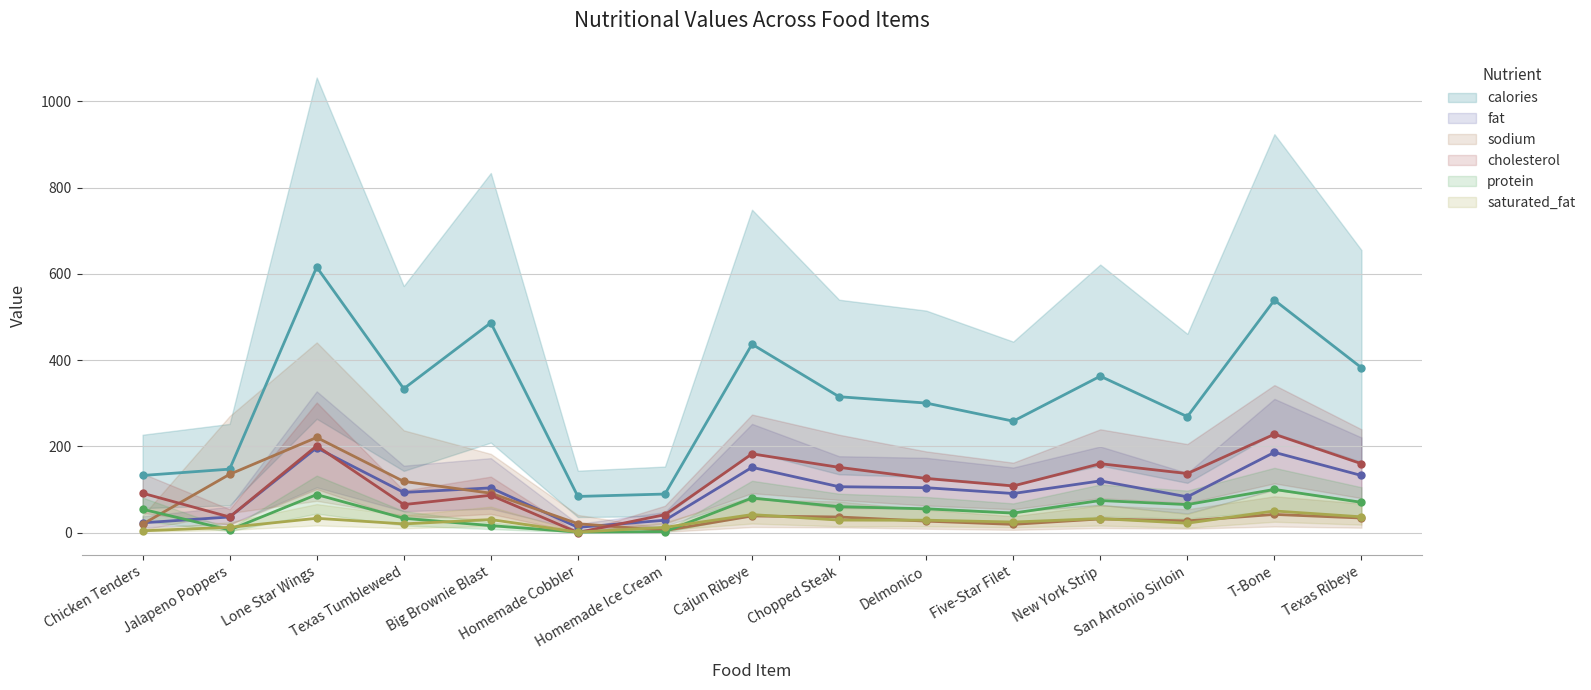

Where is sodium nearest to the value 112?

Texas Tumbleweed